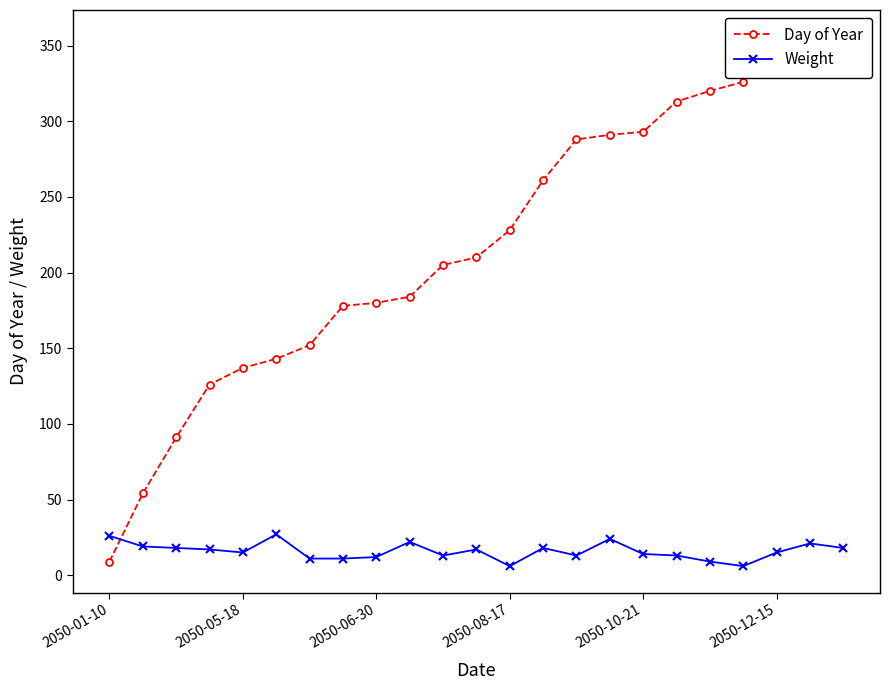

What is the maximum value for Weight?

27